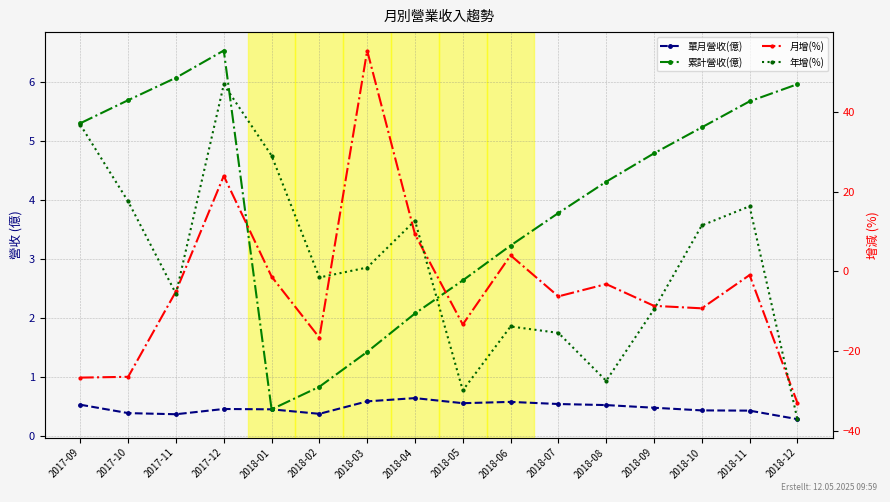

Where do 單月營收(億) and 年增(%) first cross each other?

2017-10 and 2017-11